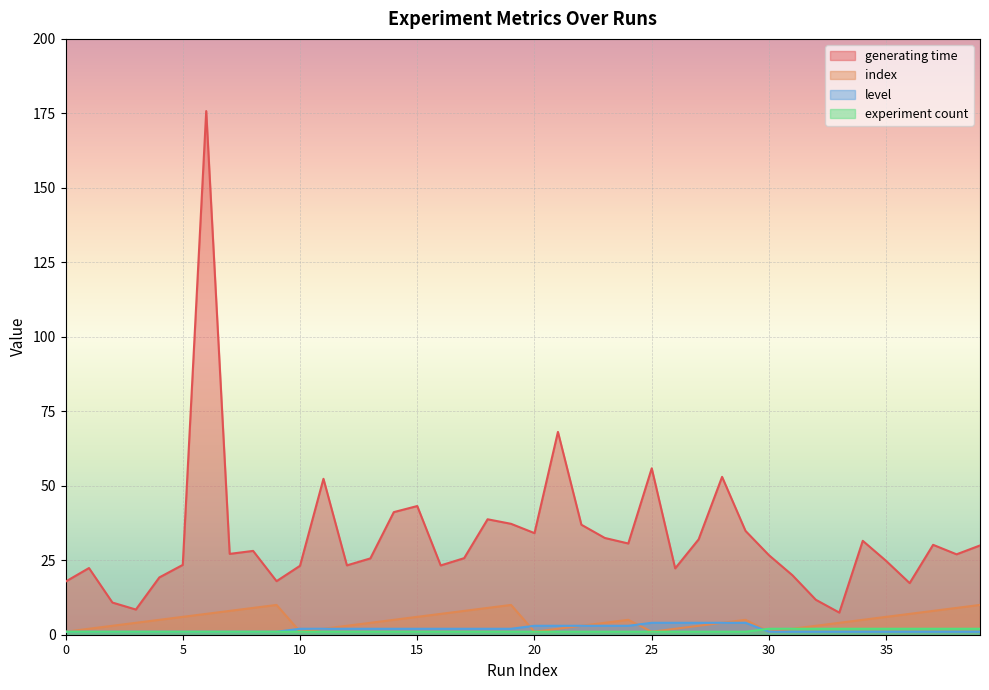

Which series has the largest range (max minus min)?

generating time